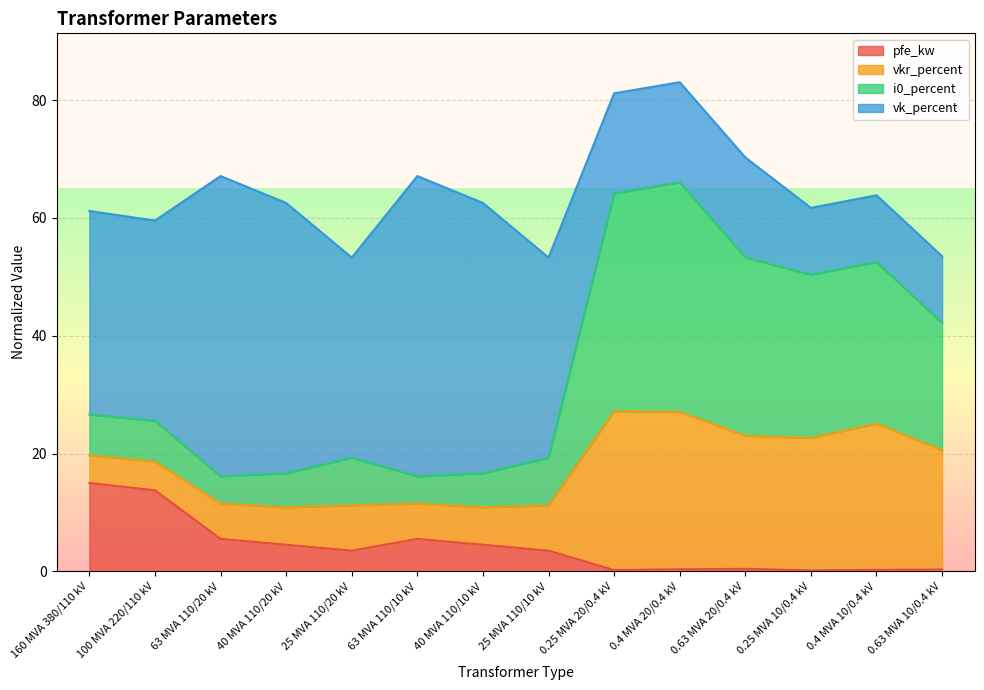

Does the chart display data point markers on the line(s)?

No